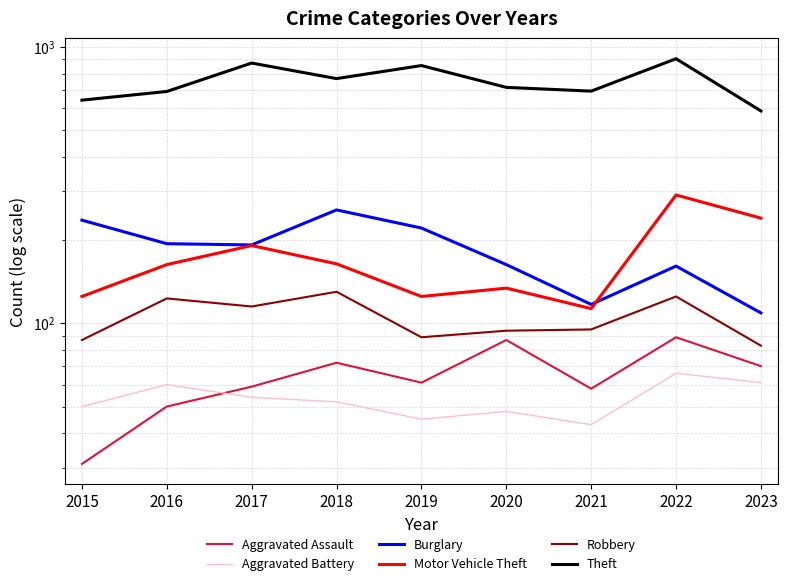

At which label does Theft reach its peak?

2022